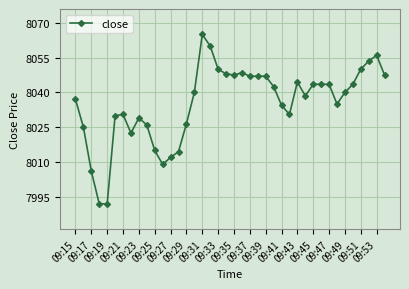

True or false: there are more than 1 points higher than both neighbors.

True